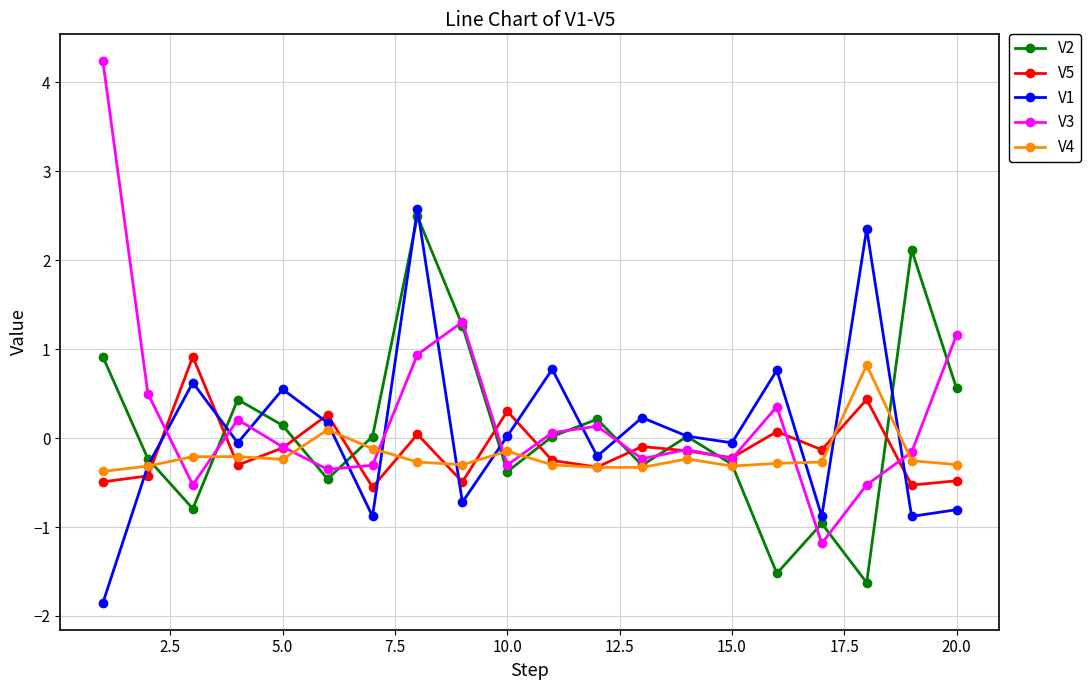

How many interior local peaks does the V2 series have?

6